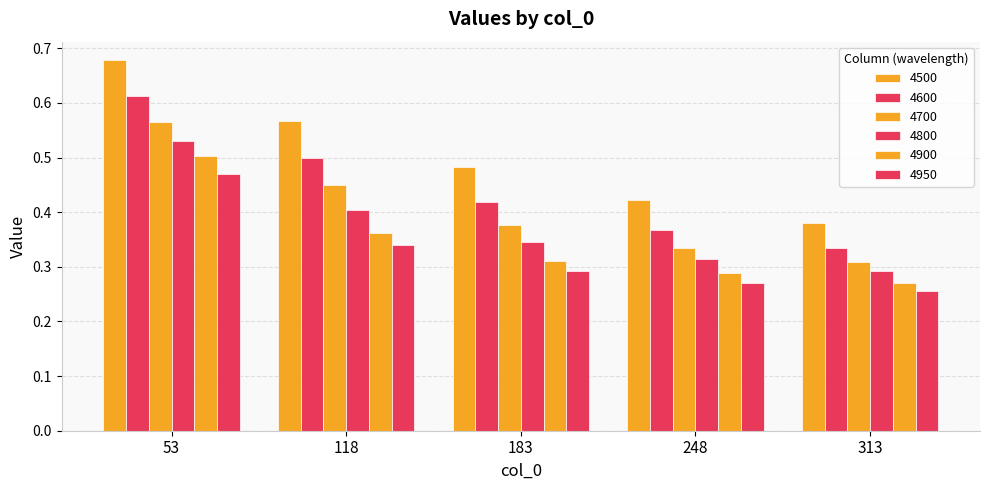

What is the value of the 4950 bar at the 4th from the left?

0.3